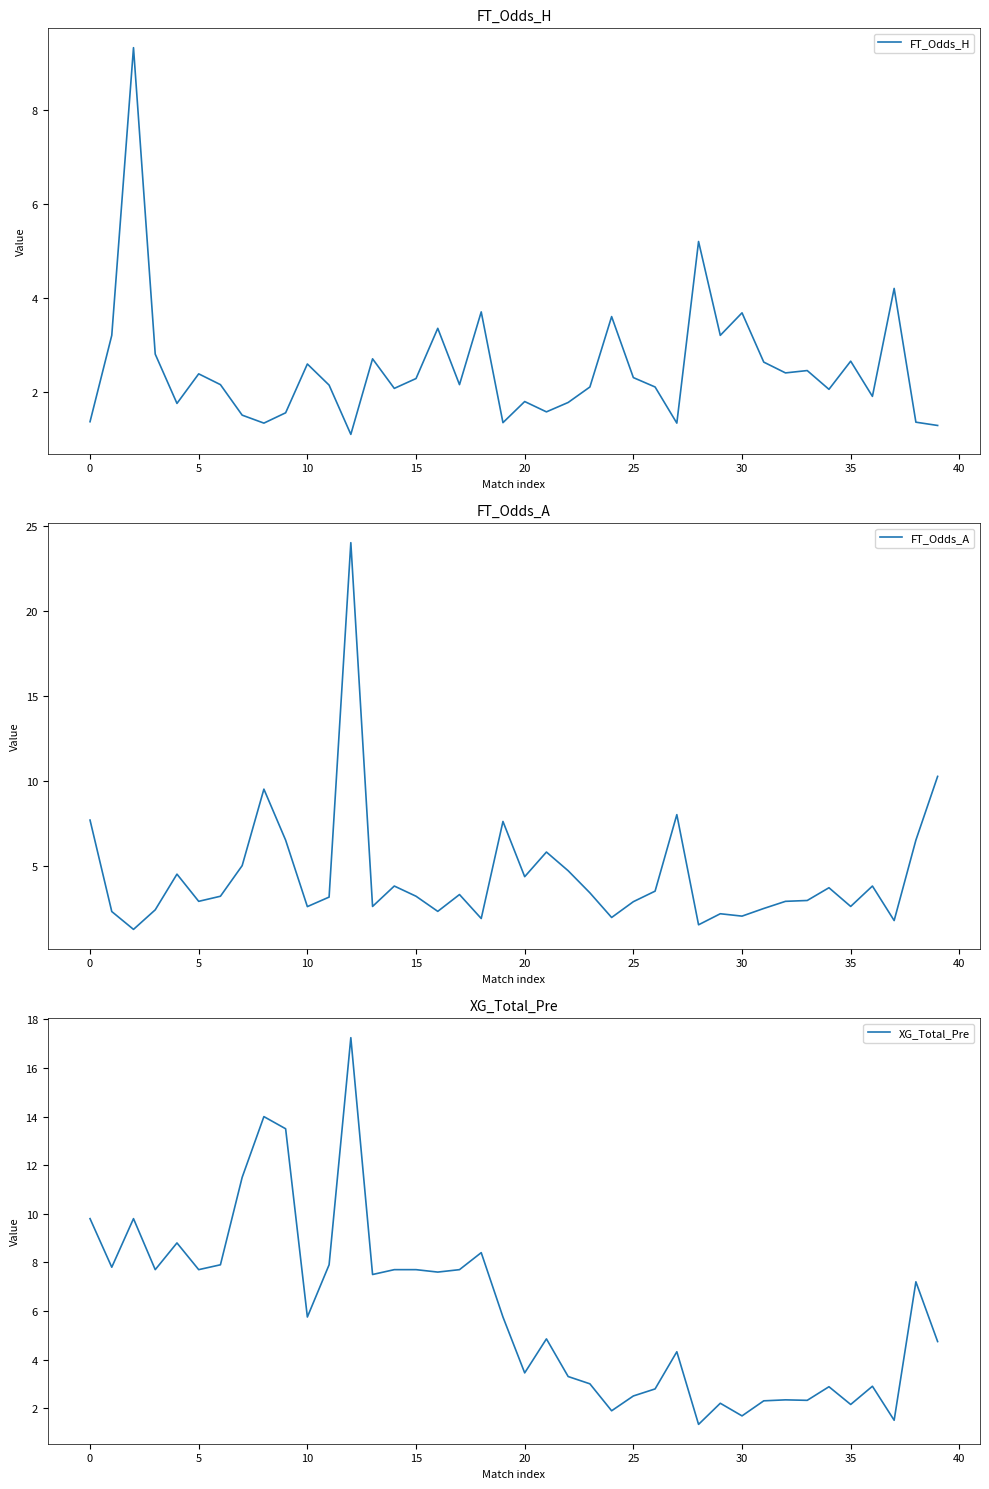

Which series has the widest spread of values?

FT_Odds_A